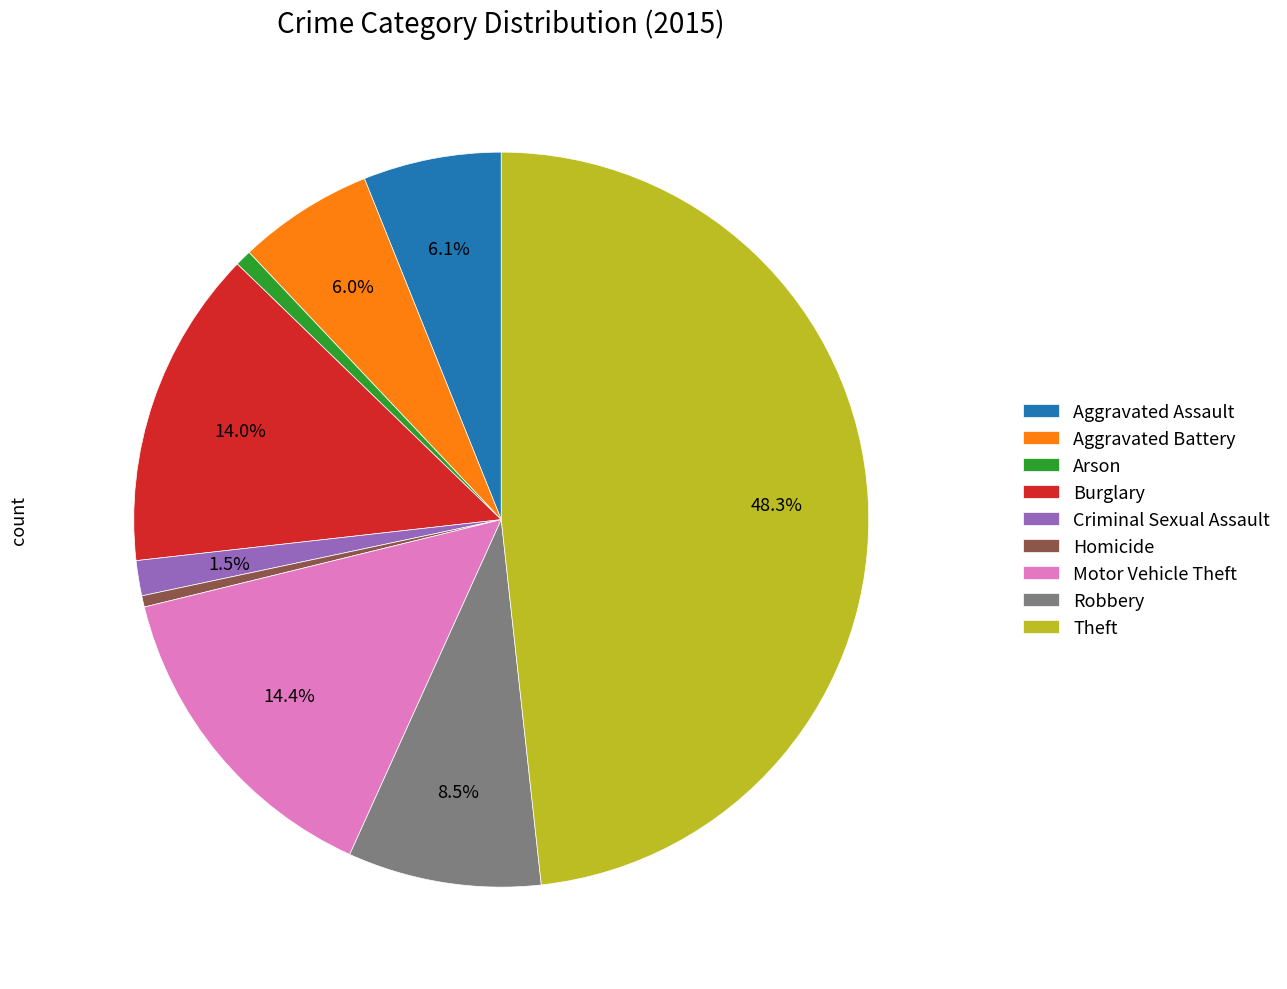

To the nearest percent, what is the difference between the largest and smallest slice percentages?

48%